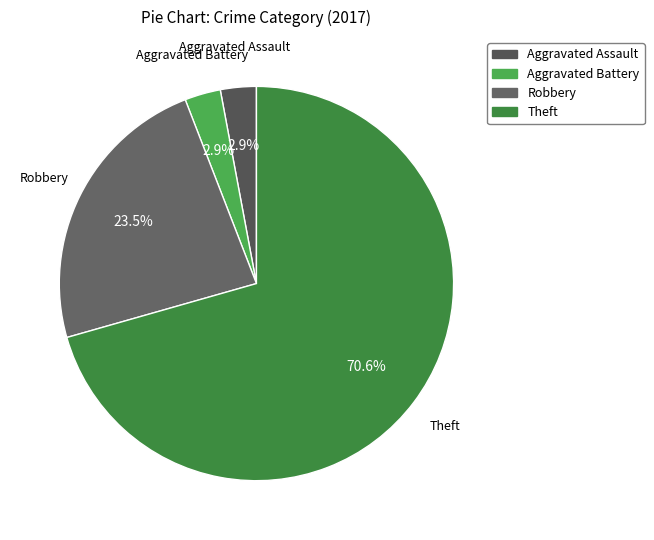

What is the ratio of the value at Robbery to the value at Theft?

0.3